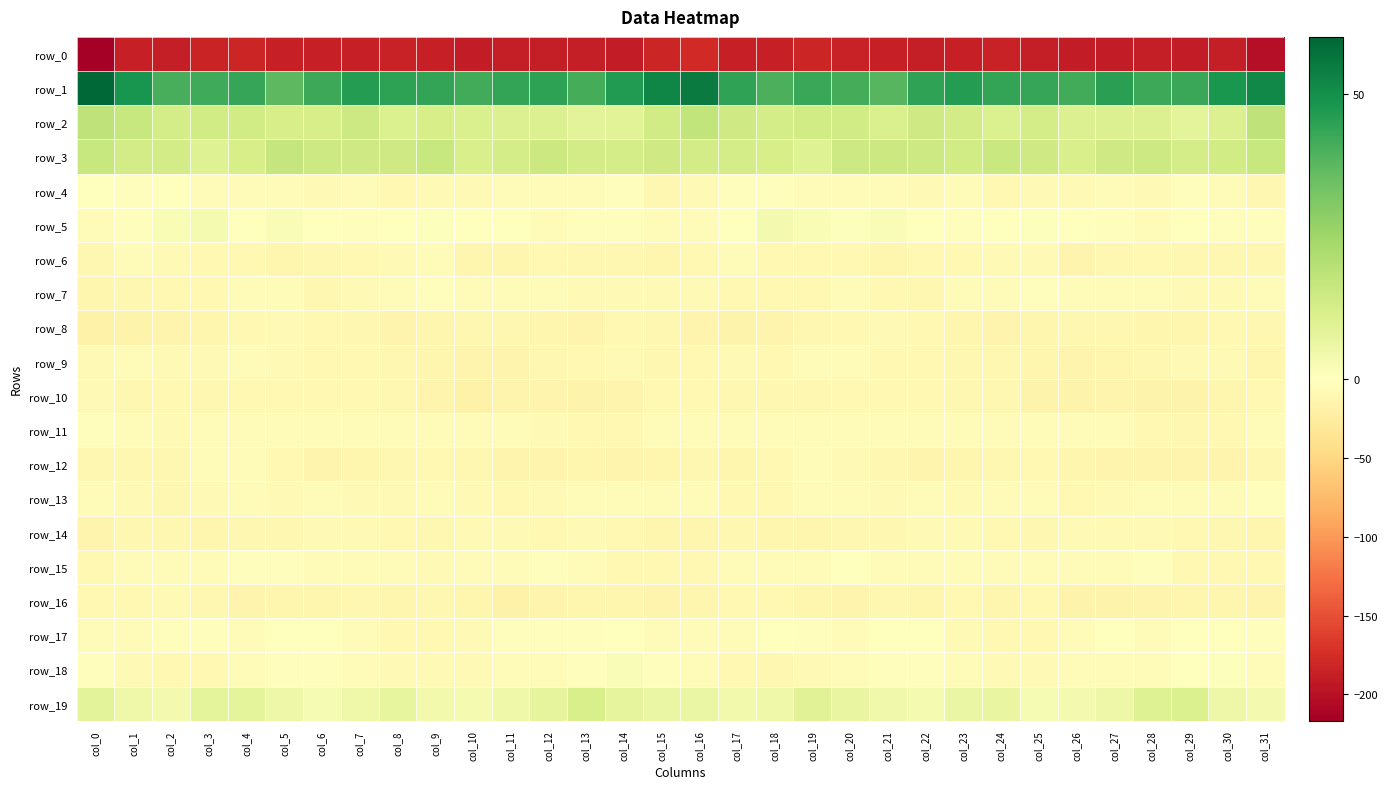

At which label does row_13 reach its minimum?

col_2